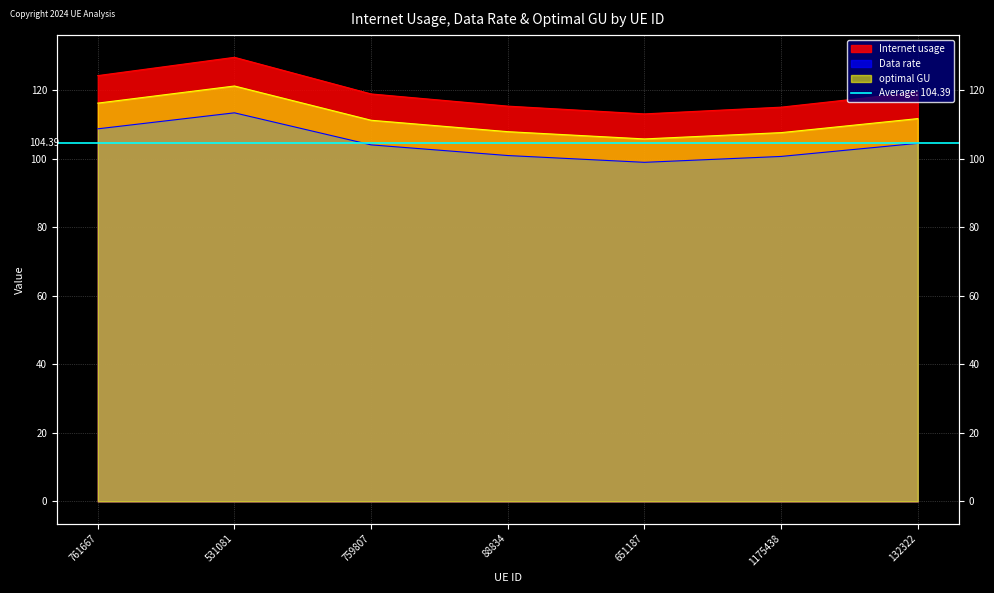

What position from the left is 761667?

1